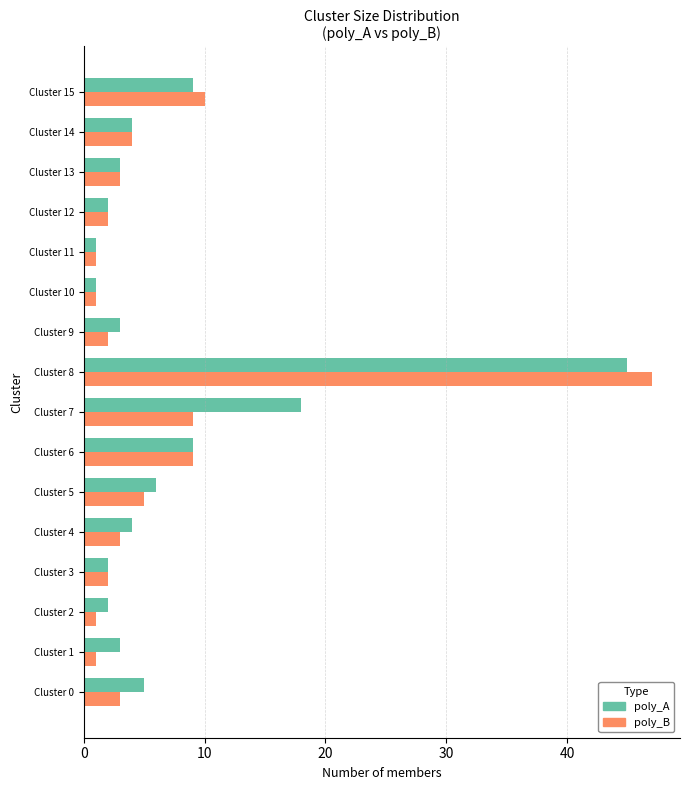

Which series has the largest range (max minus min)?

poly_B